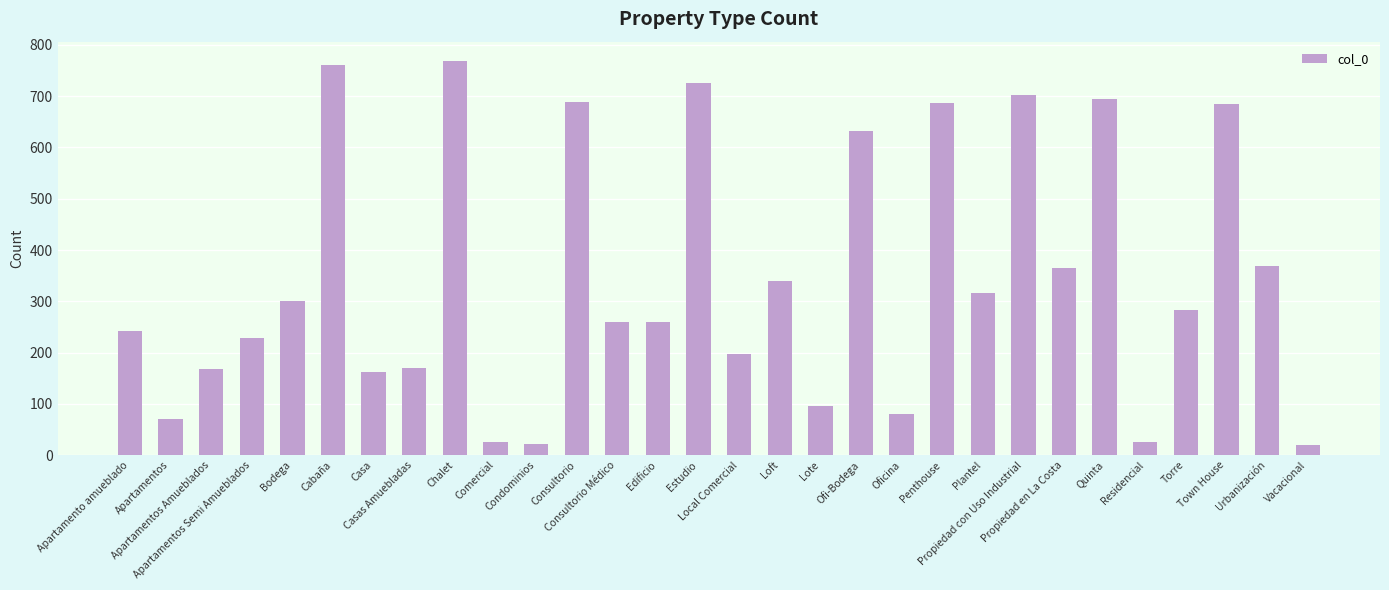

How many categories are shown in the chart?

30